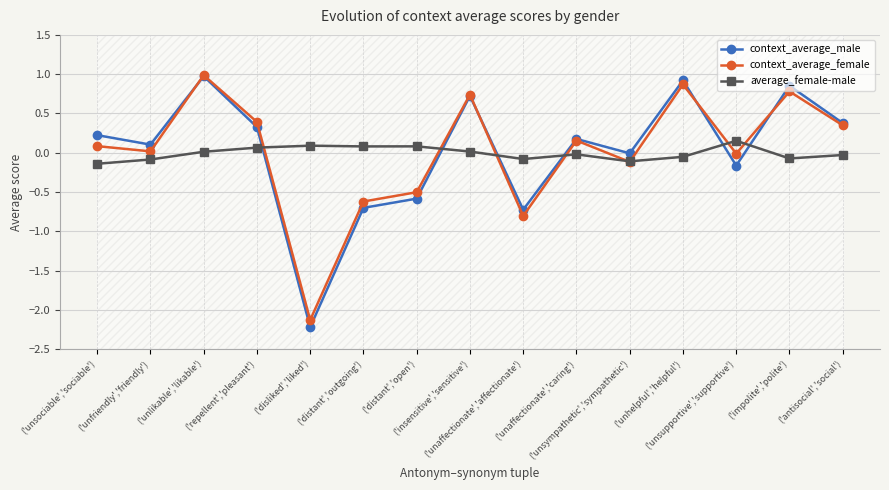

What is the maximum value for context_average_male?

1.0